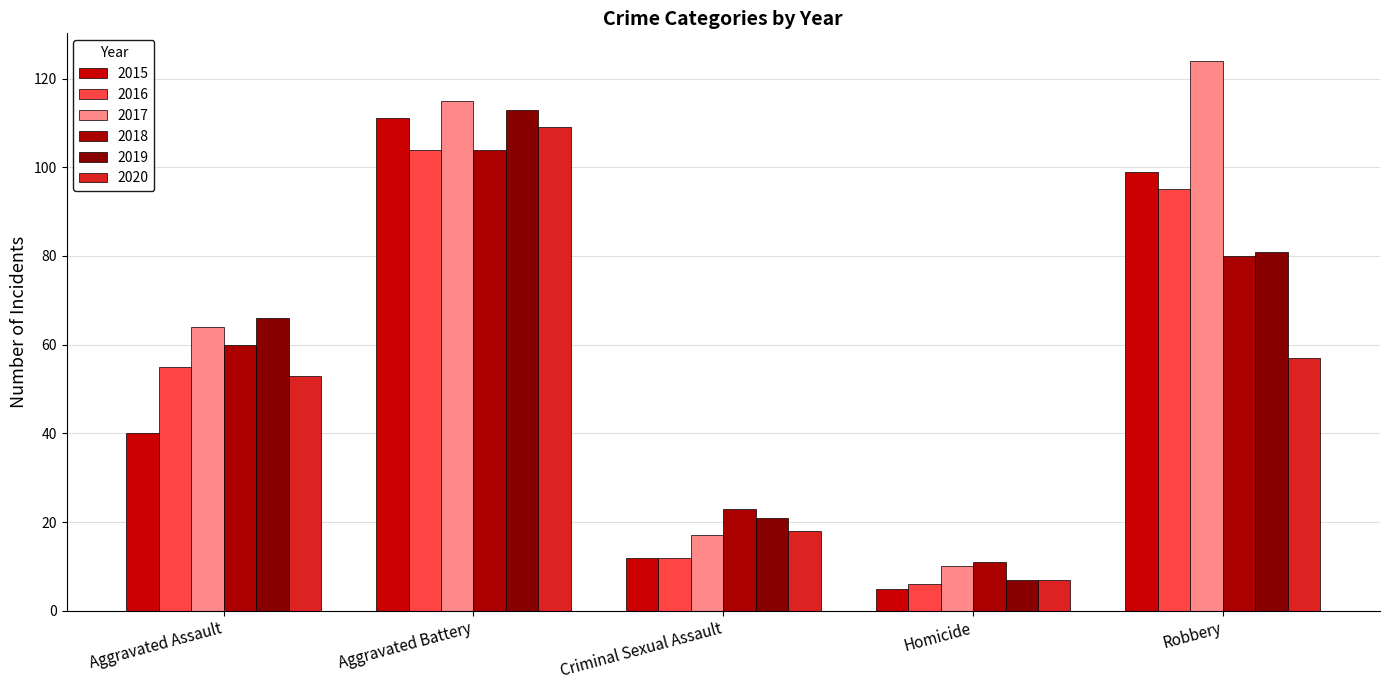

Are the bars grouped side by side (vs. stacked)?

Yes